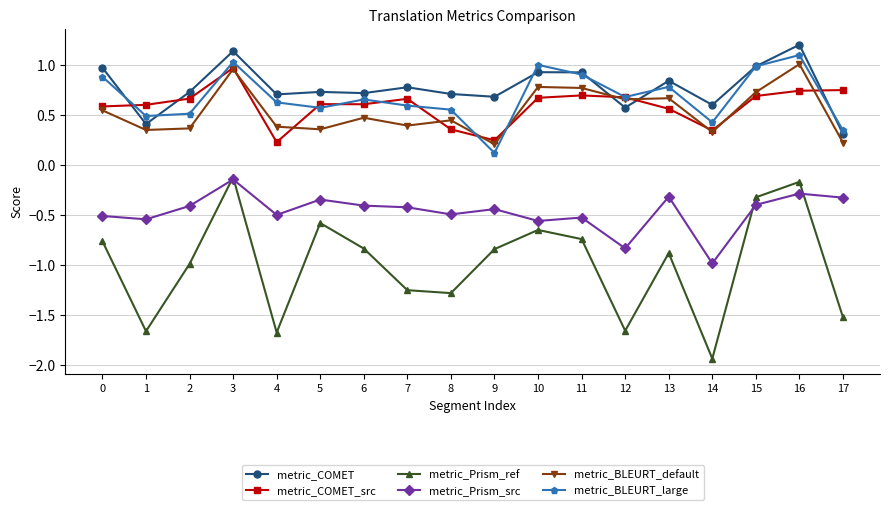

True or false: metric_BLEURT_default and metric_Prism_ref cross at least once.

False